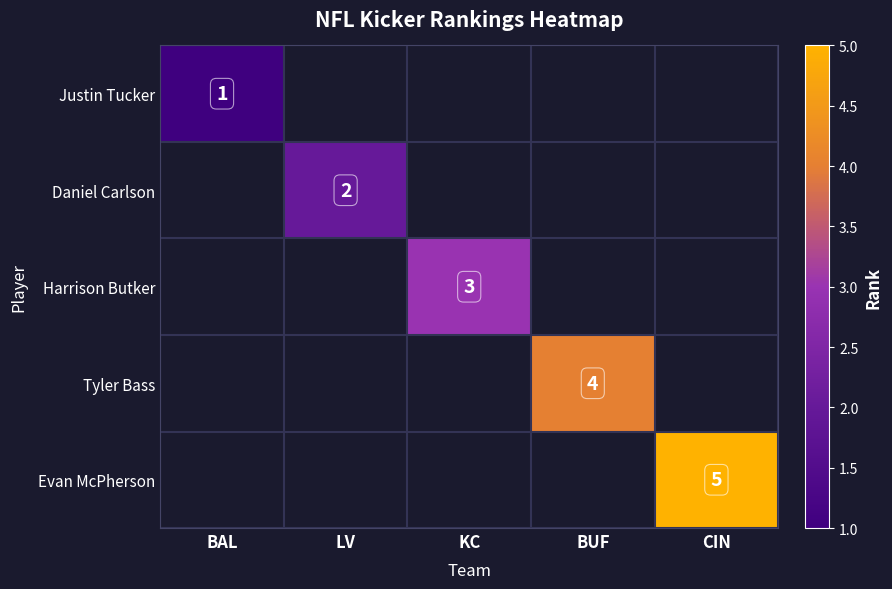

Is it true that Tyler Bass equals 4 at BUF?

True